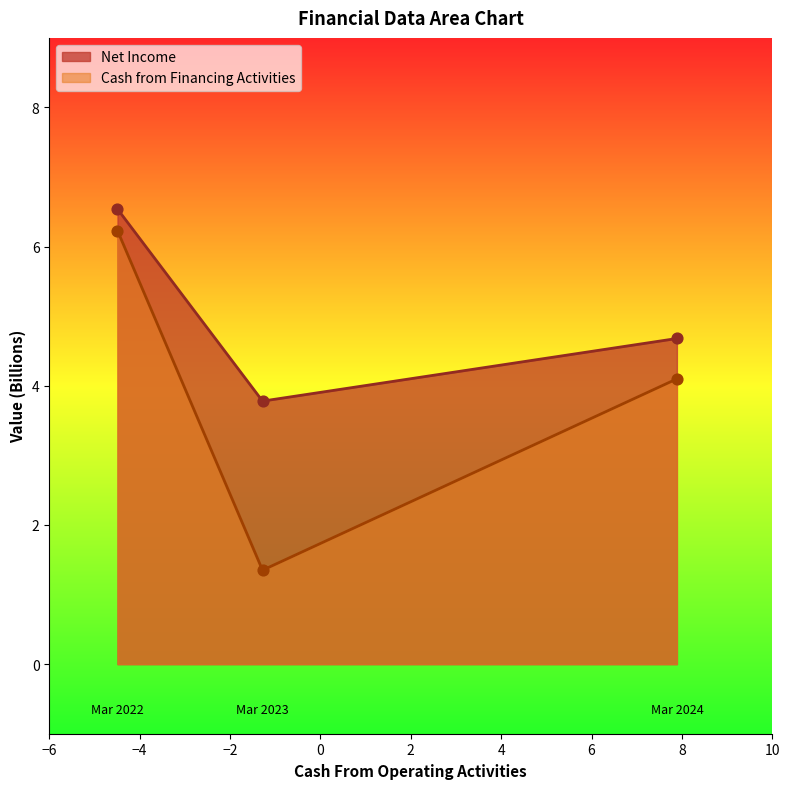

Which series has the widest spread of Y values?

Cash from Financing Activities